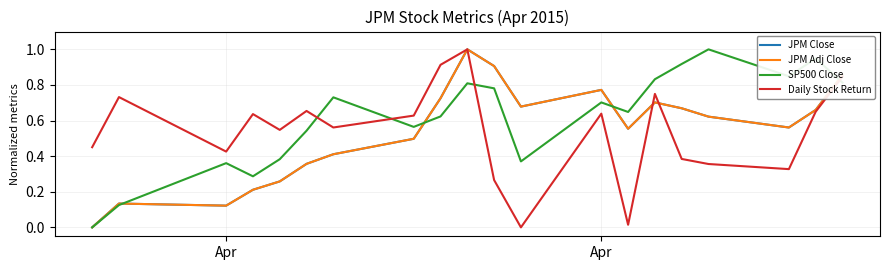

What is the maximum value shown in the chart?

1.0